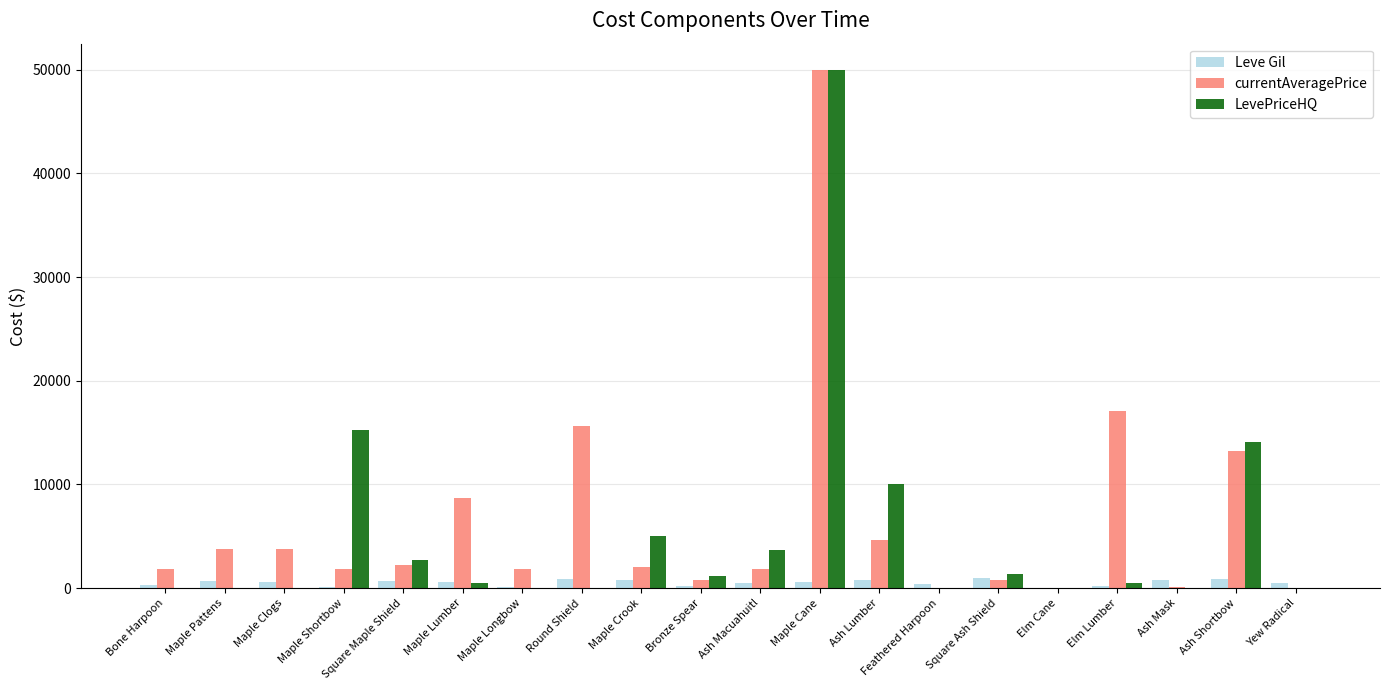

What is the highest value of the currentAveragePrice series?

49997